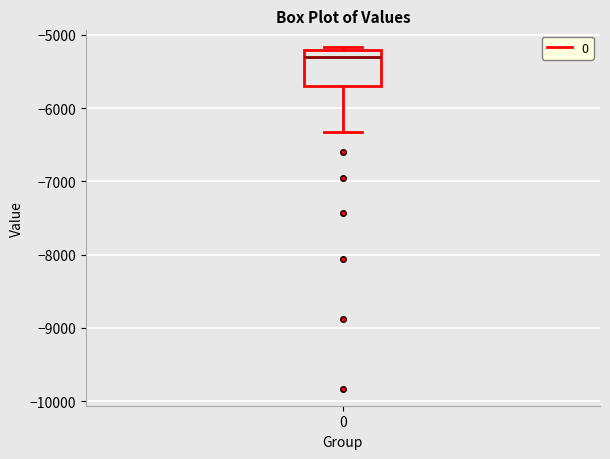

Read this box plot against the y-axis: the position of the median line, the range covered by the box, and the ends of both whiskers. The values are not printed on the chart, so give them approximately, as read against the axis.

median -5300, box -5700 to -5200, whiskers -6300 to -5200 (just above the box's upper edge)